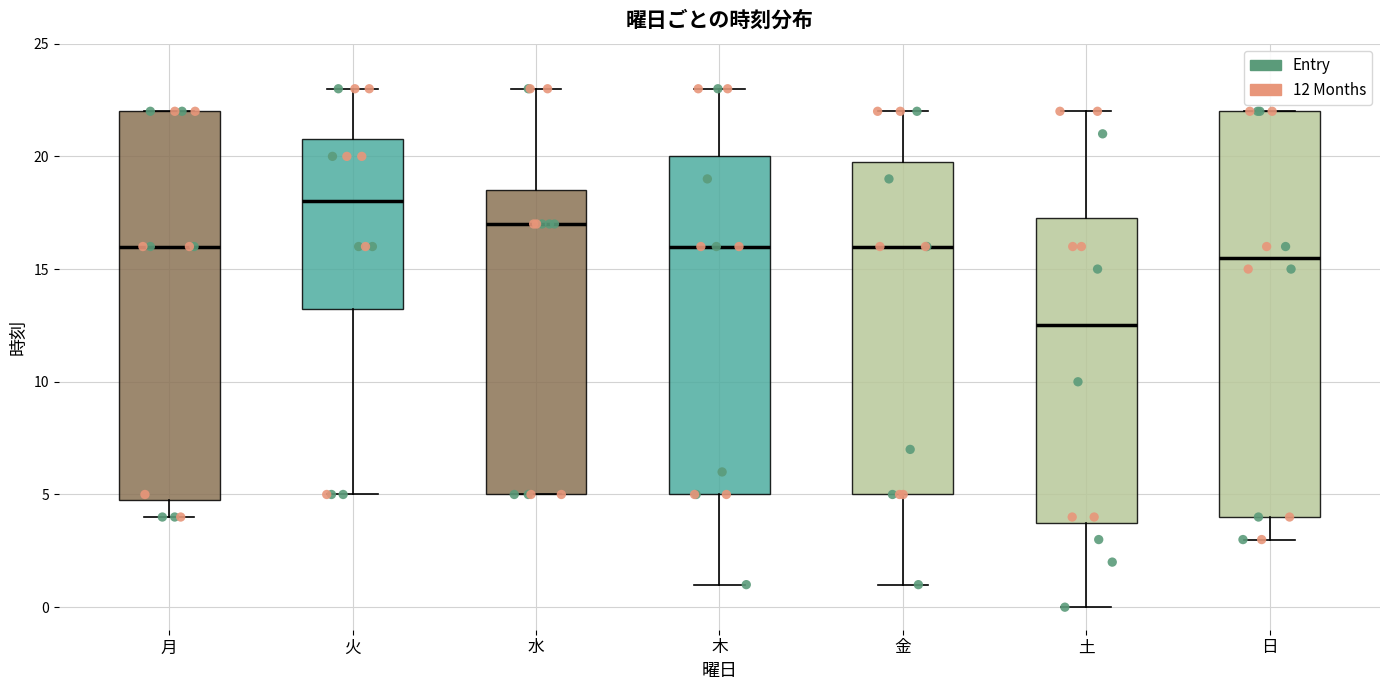

Reading left to right, transcribe this box plot: for each box, give where its median line is, the range the box spans, and where its two whiskers end, as read against the y-axis. The values are not printed on the chart, so give them approximately, as read against the axis.

月: median 16.0, box 5.0 to 22.0, whiskers 4.0 to 22.0
火: median 18.0, box 13.5 to 21.0, whiskers 5.0 to 23.0
水: median 17.0, box 5.0 to 18.5, whiskers 5.0 to 23.0
木: median 16.0, box 5.0 to 20.0, whiskers 1.0 to 23.0
金: median 16.0, box 5.0 to 20.0, whiskers 1.0 to 22.0
土: median 12.5, box 4.0 to 17.5, whiskers 0.0 to 22.0
日: median 15.5, box 4.0 to 22.0, whiskers 3.0 to 22.0